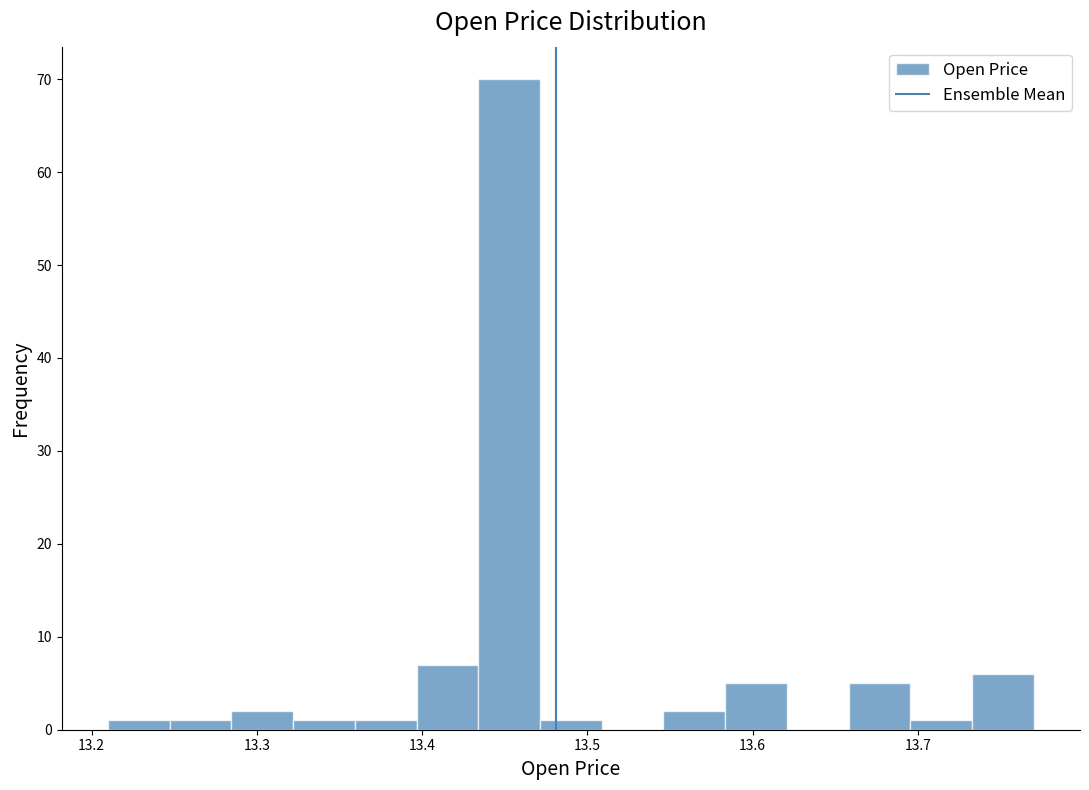

Around what value on the x-axis is the tallest bar? Give the approximate position of its centre, as read against the axis.

13.45